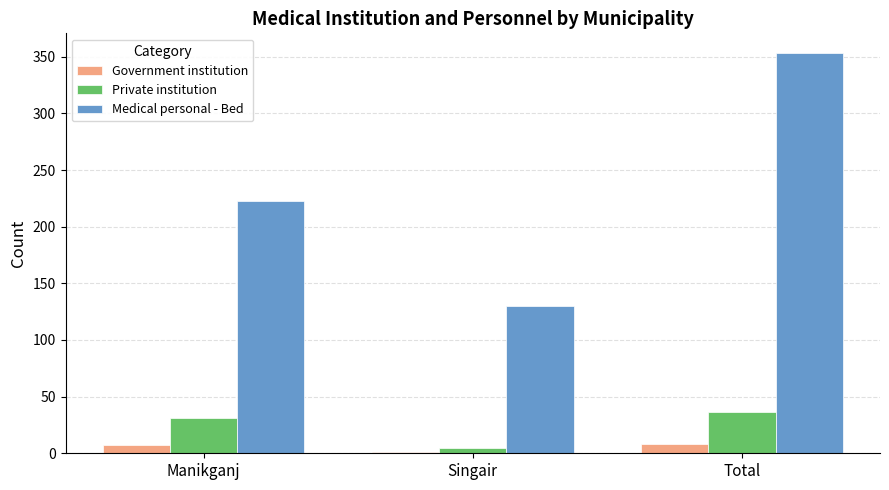

At which category is the sum across all series the highest?

Total